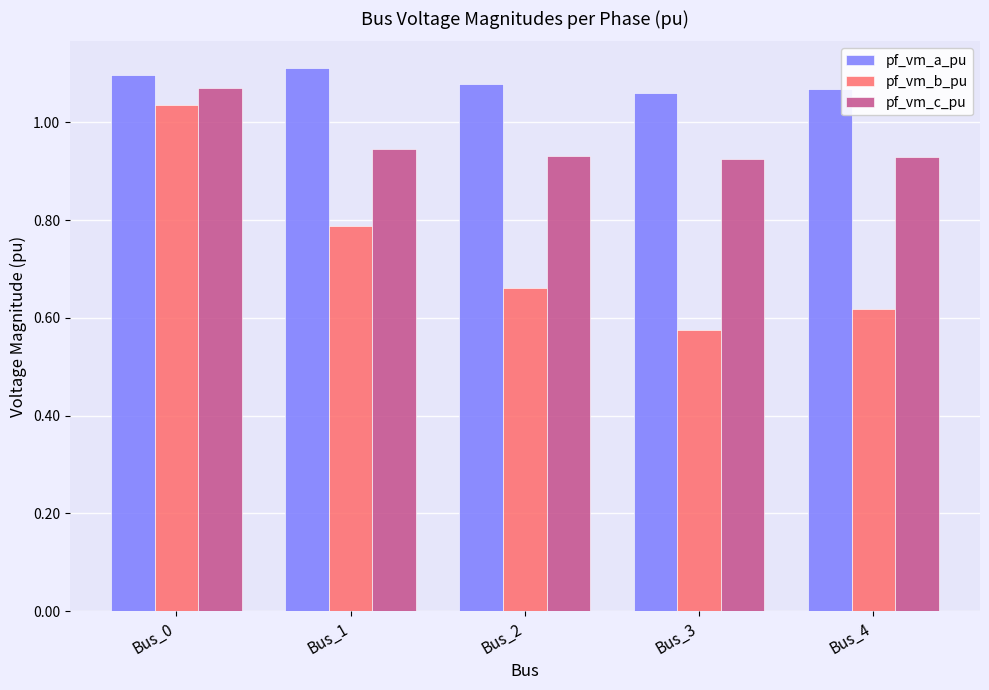

The value of pf_vm_c_pu at Bus_1 is 0.6. True or false?

False